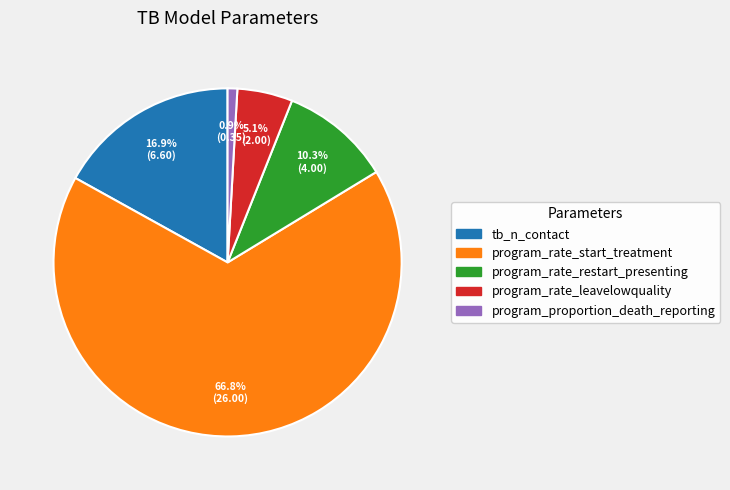

Which slice represents more than half of the pie?

program_rate_start_treatment